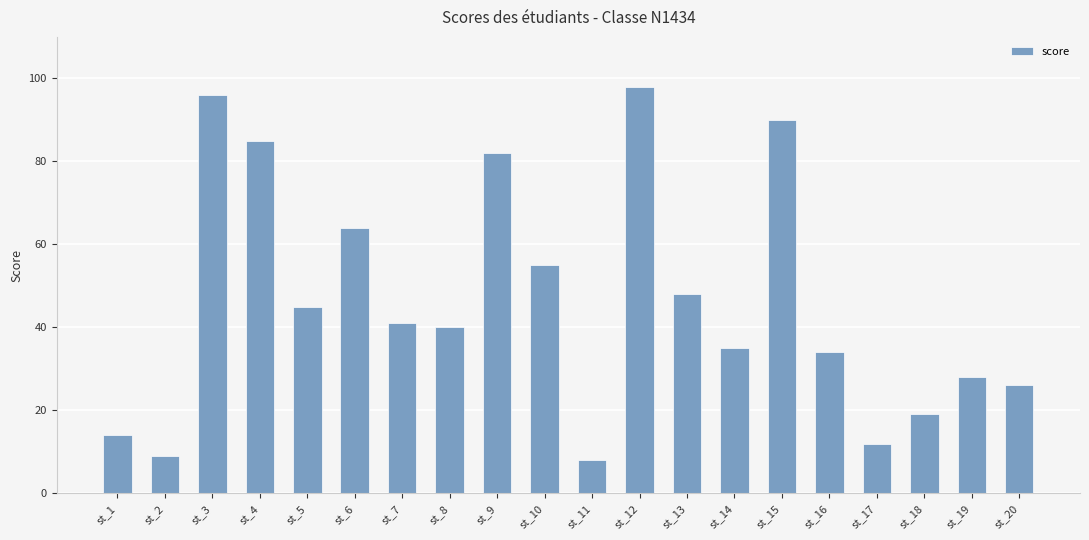

Reading right to left, list all the values displayed in this chart.

26	28	19	12	34	90	35	48	98	8	55	82	40	41	64	45	85	96	9	14